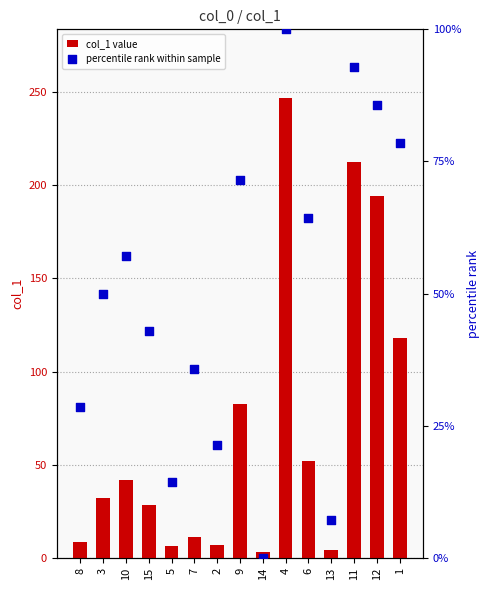

At which category is the sum across all series the highest?

4